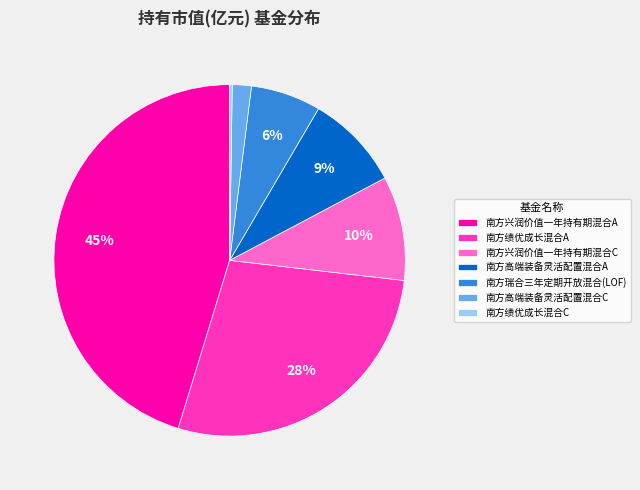

Which has a higher value, 南方瑞合三年定期开放混合(LOF) or 南方兴润价值一年持有期混合A?

南方兴润价值一年持有期混合A